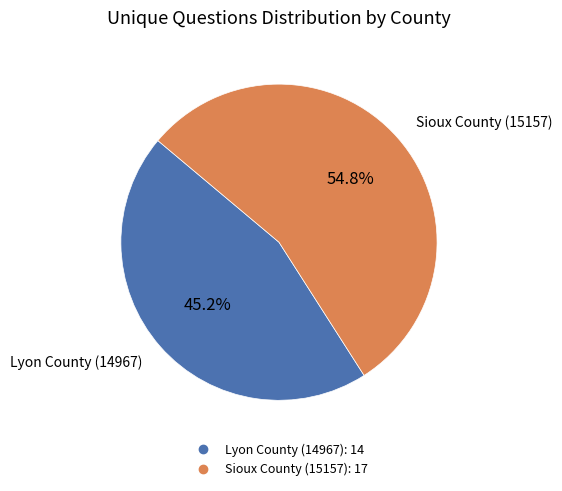

To the nearest percent, what percentage of the pie is Sioux County (15157)?

55%